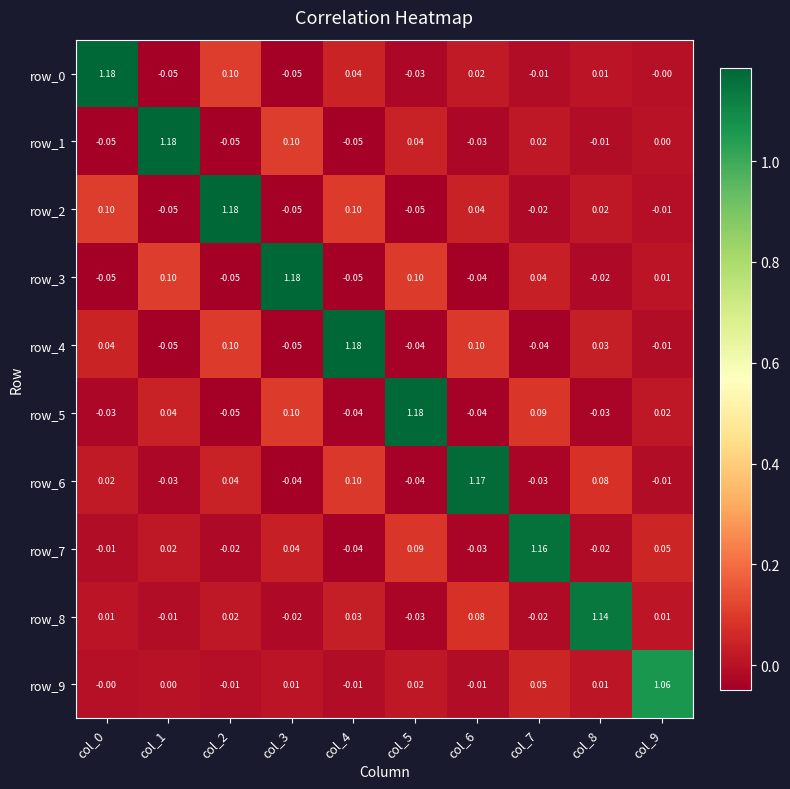

Is the value of row_5 at col_9 greater than the value of row_7 at col_2?

Yes